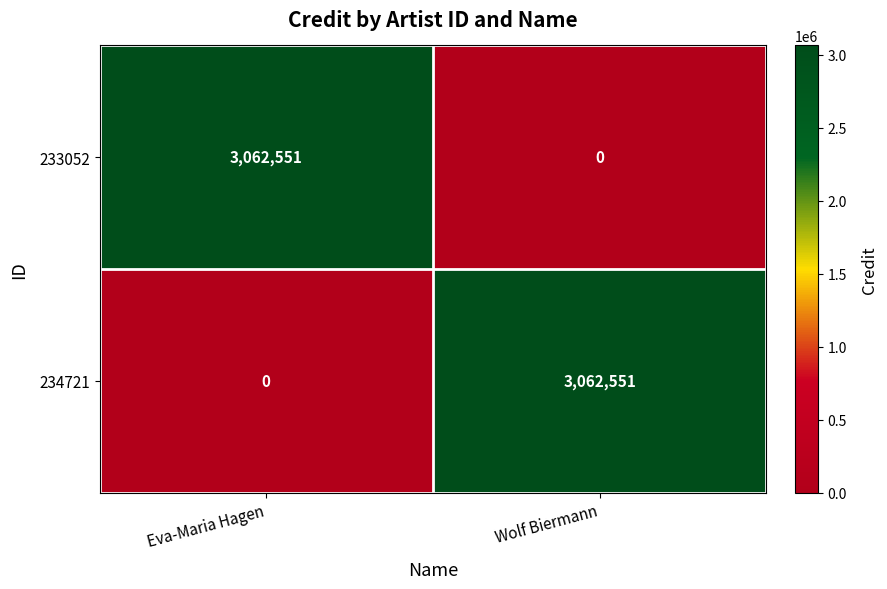

What is the maximum value for 234721?

3062551